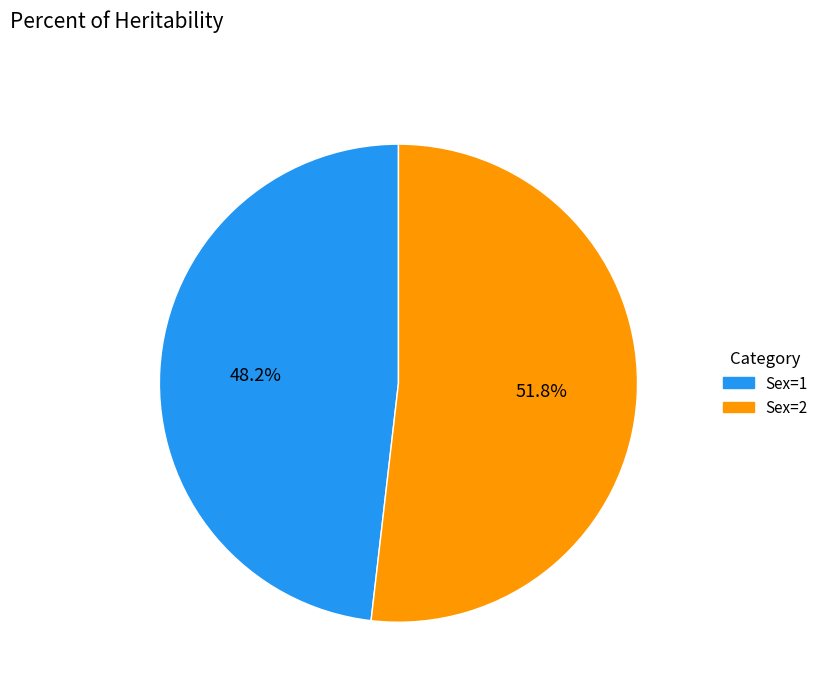

Does any single category account for the majority?

Yes